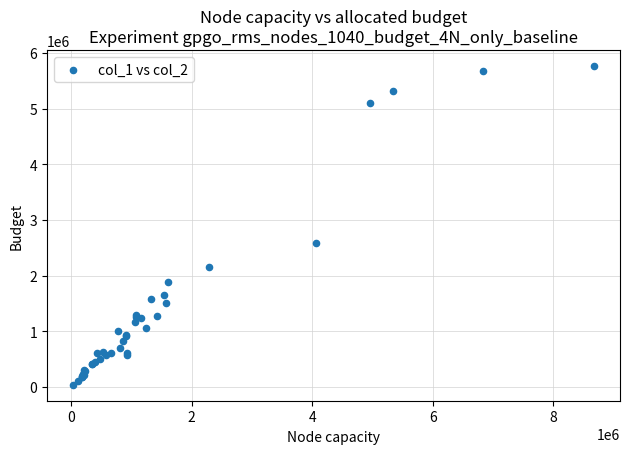

What Y value in the scatter plot is closest to 2905000?

2592000